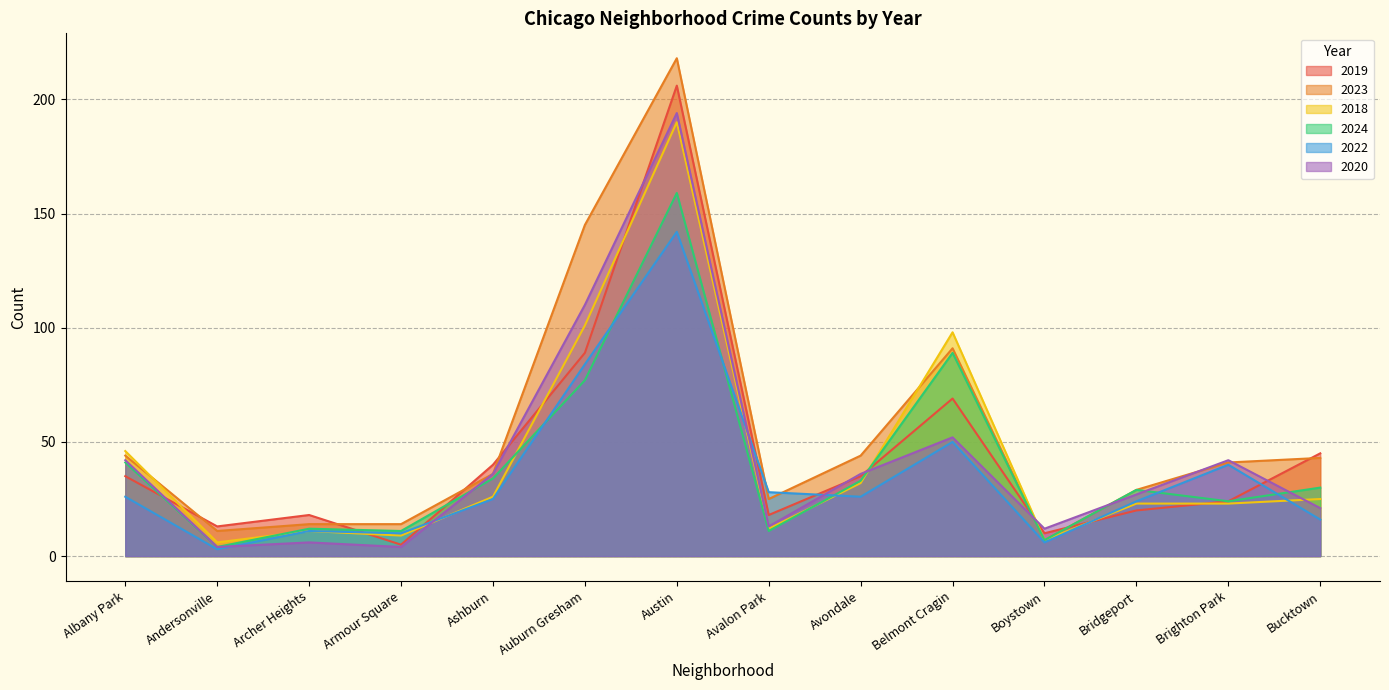

Does the chart display data point markers on the line(s)?

No